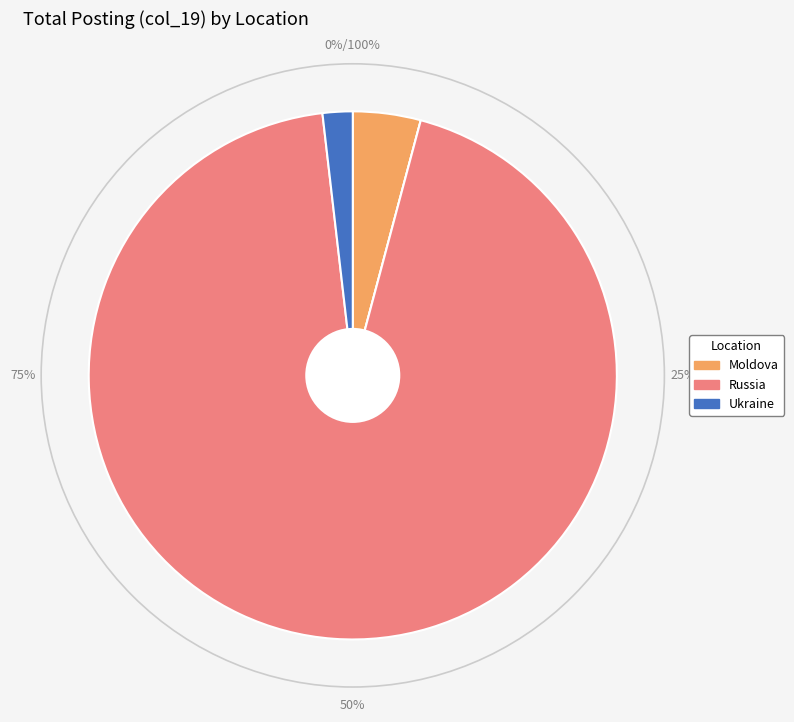

True or false: Ukraine accounts for 1% of the total.

False